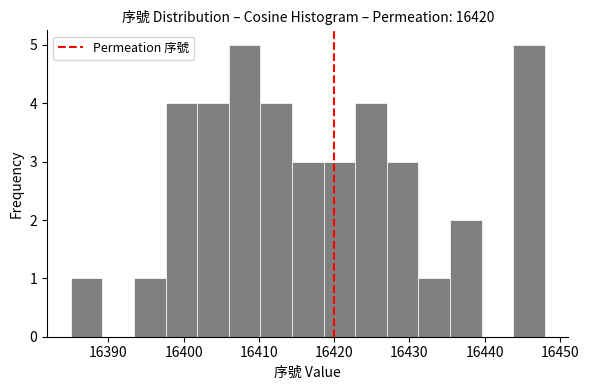

Reading left to right, list every bar in this chart as the range it spans on the x-axis followed by its height. Neither the bar edges nor the heights are printed on the chart, so give them approximately, as read against the axes.

16385.0 to 16389.2: 1
16389.2 to 16393.4: 0
16393.4 to 16397.6: 1
16397.6 to 16401.8: 4
16401.8 to 16406.0: 4
16406.0 to 16410.2: 5
16410.2 to 16414.4: 4
16414.4 to 16418.6: 3
16418.6 to 16422.8: 3
16422.8 to 16427.0: 4
16427.0 to 16431.2: 3
16431.2 to 16435.4: 1
16435.4 to 16439.6: 2
16439.6 to 16443.8: 0
16443.8 to 16448.0: 5